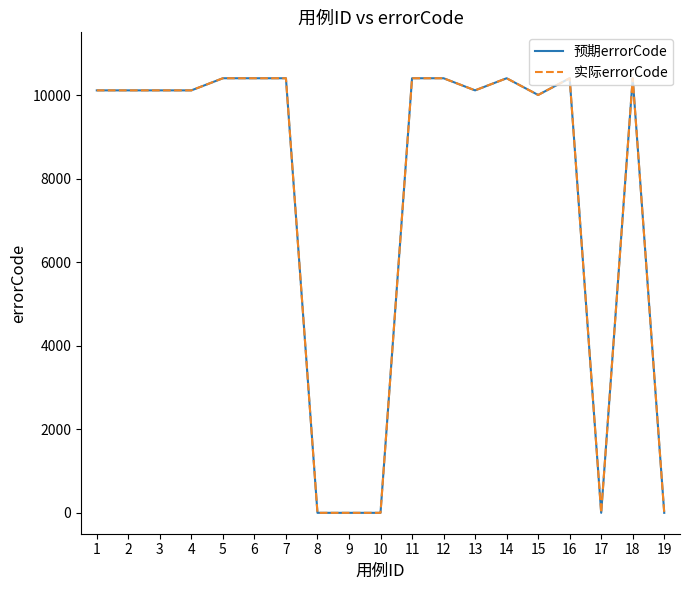

Rank the series by their maximum value, from highest to lowest.

预期errorCode, 实际errorCode